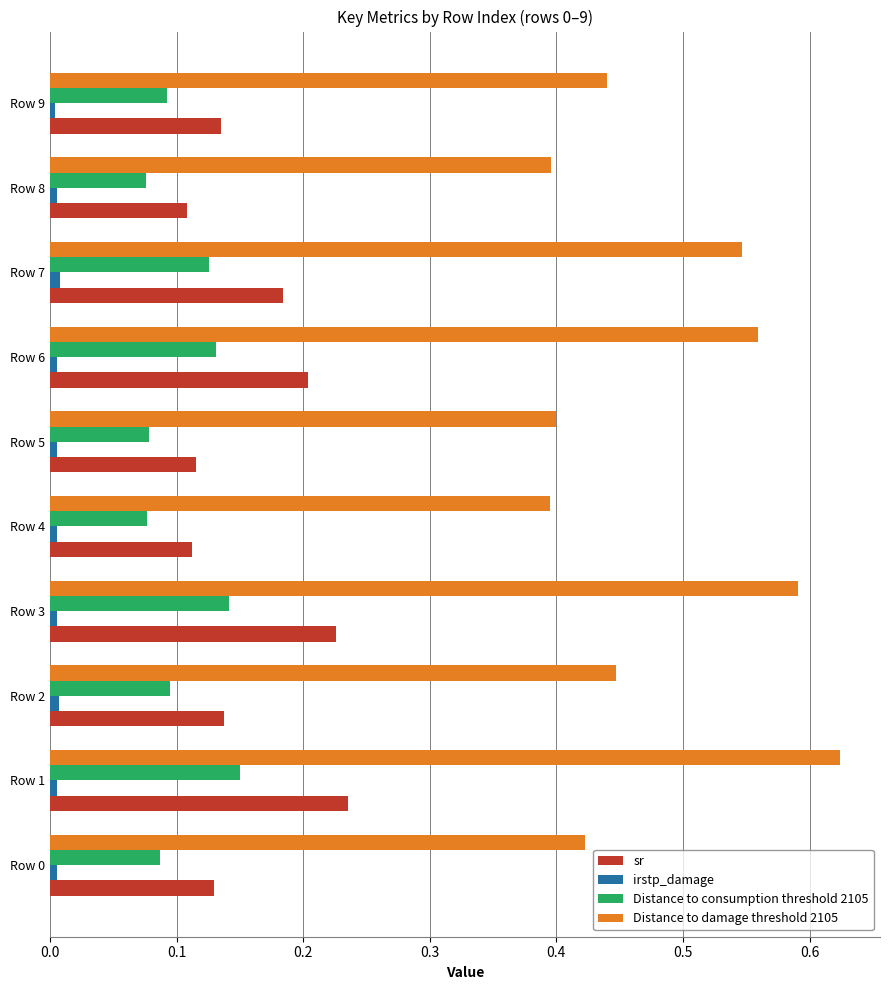

At which category is the sum across all series the highest?

Row 1